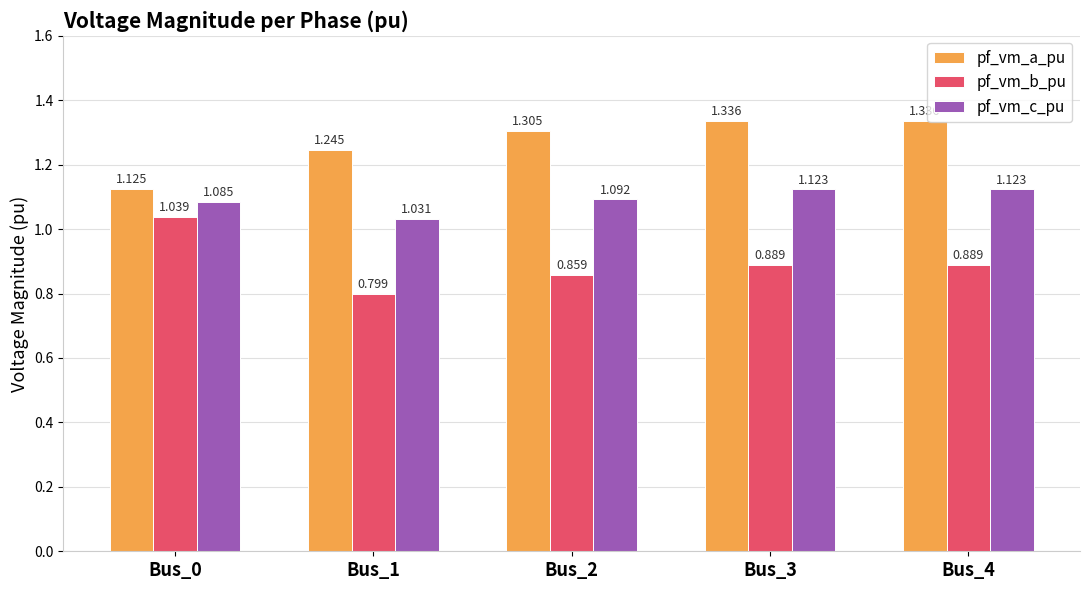

The value of pf_vm_c_pu at Bus_2 is 0.8. True or false?

False